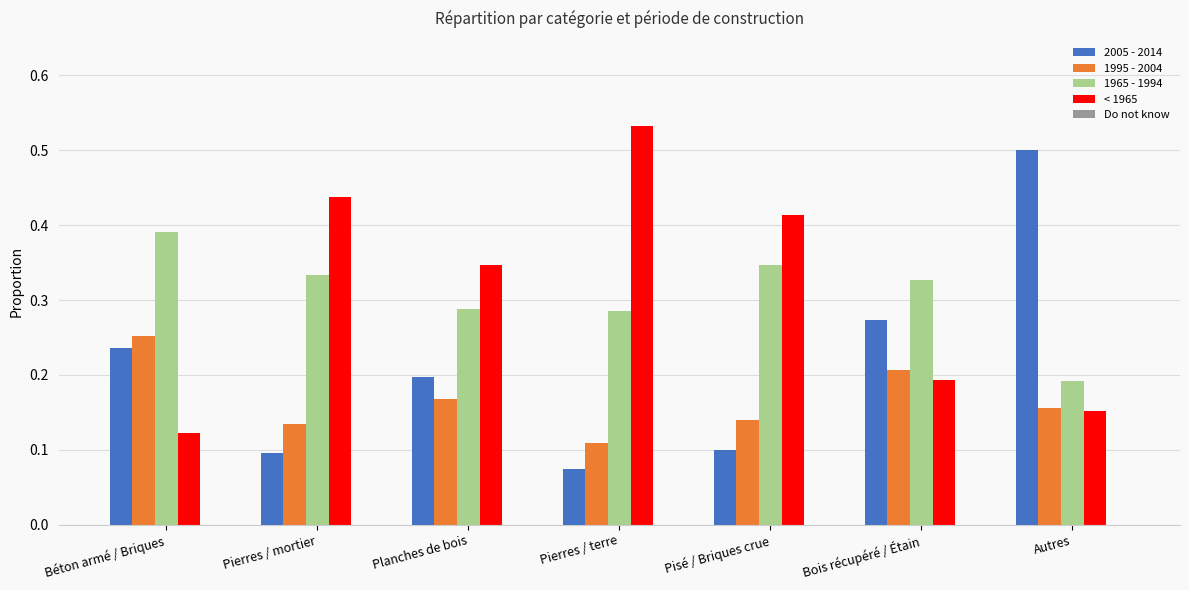

What is the total value across all series at Pisé / Briques crue?

1.0